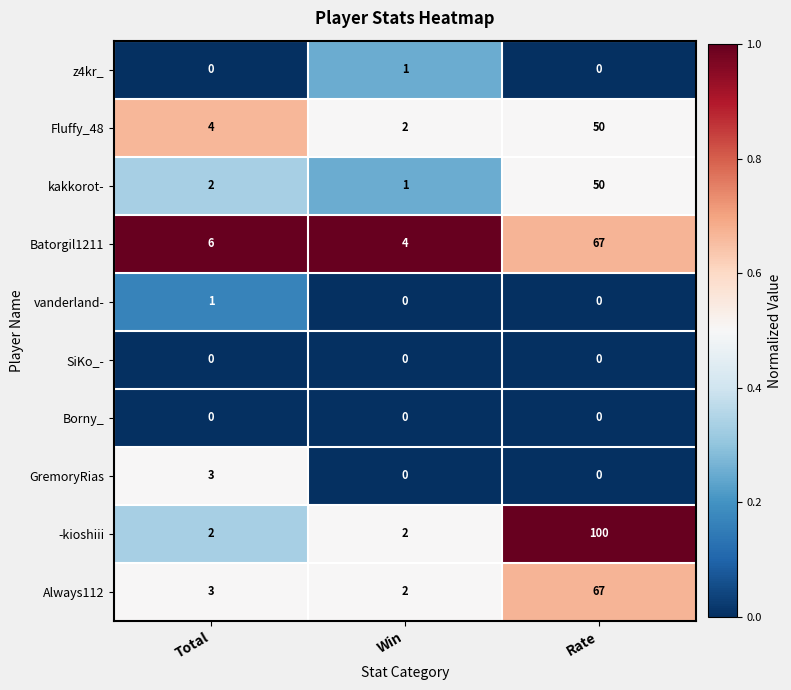

Where is Batorgil1211 nearest to the value 35?

Total